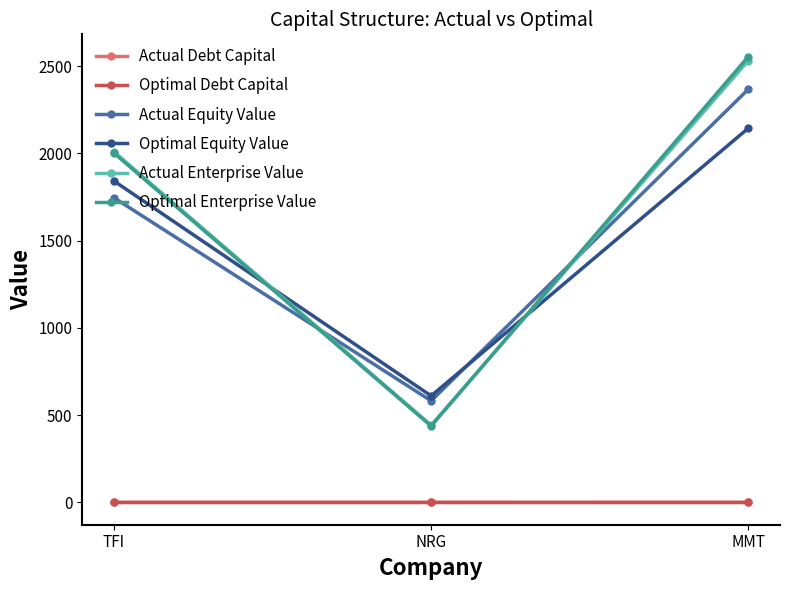

Does the chart display data point markers on the line(s)?

Yes